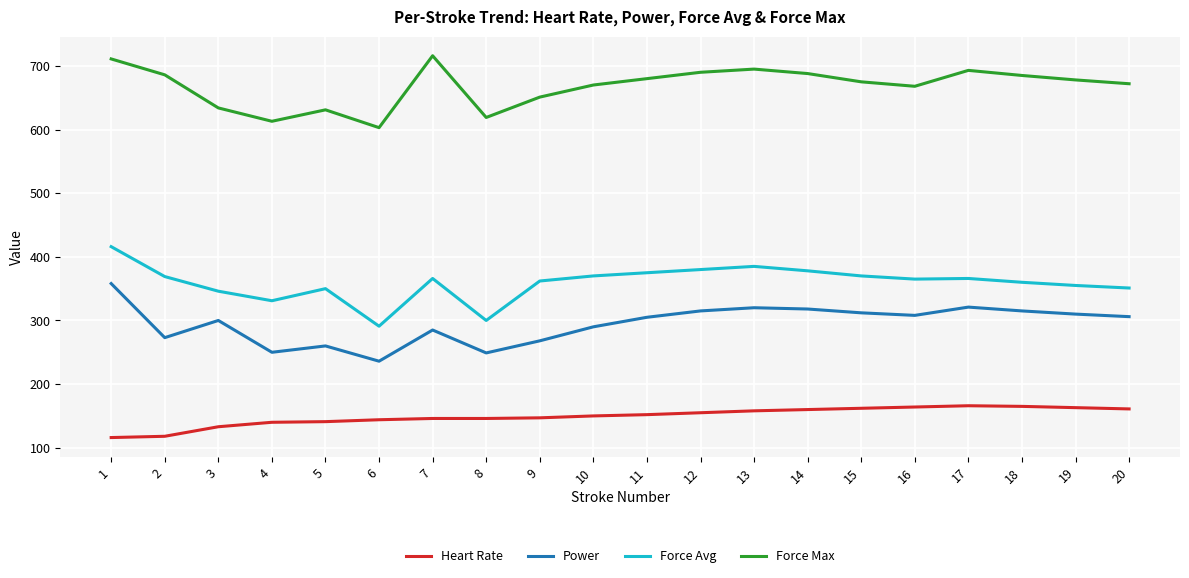

Is it true that Force Max equals 613 at 4?

True